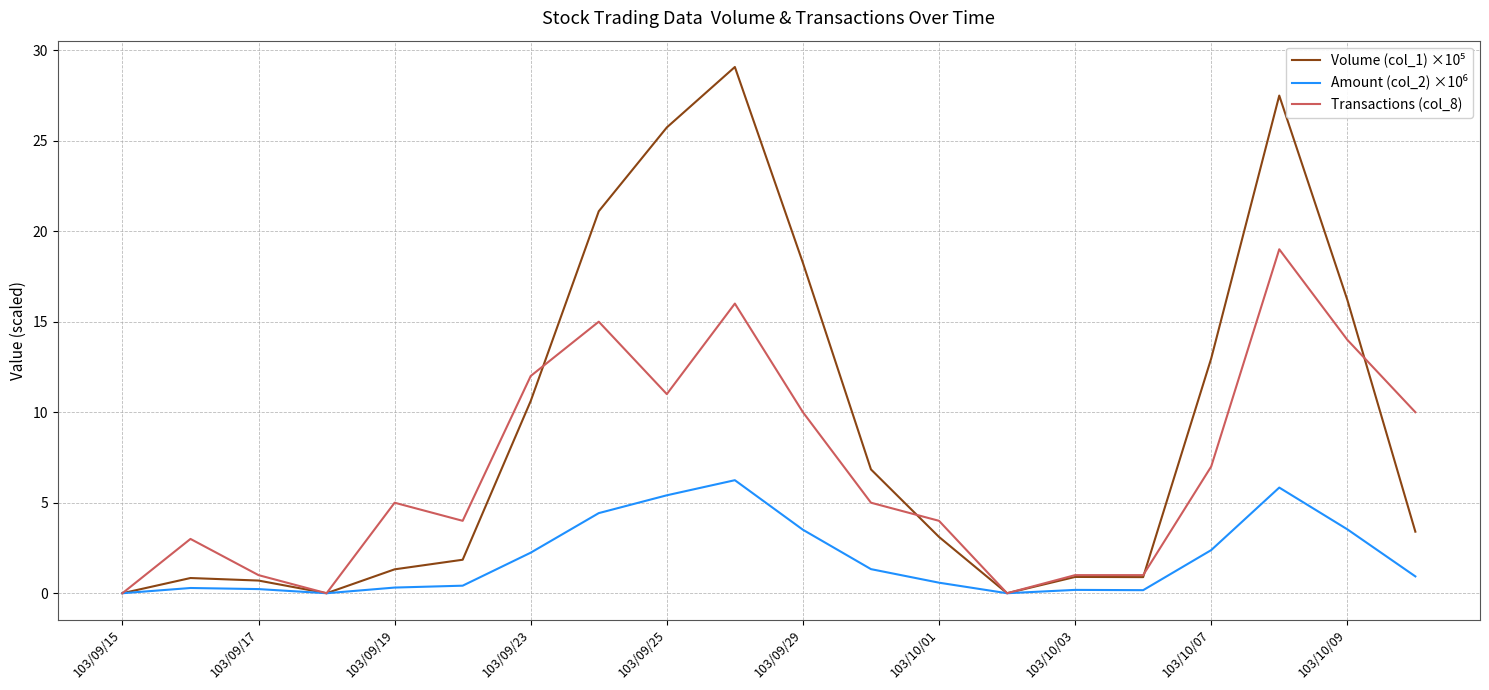

What is the greatest value displayed?

29.1